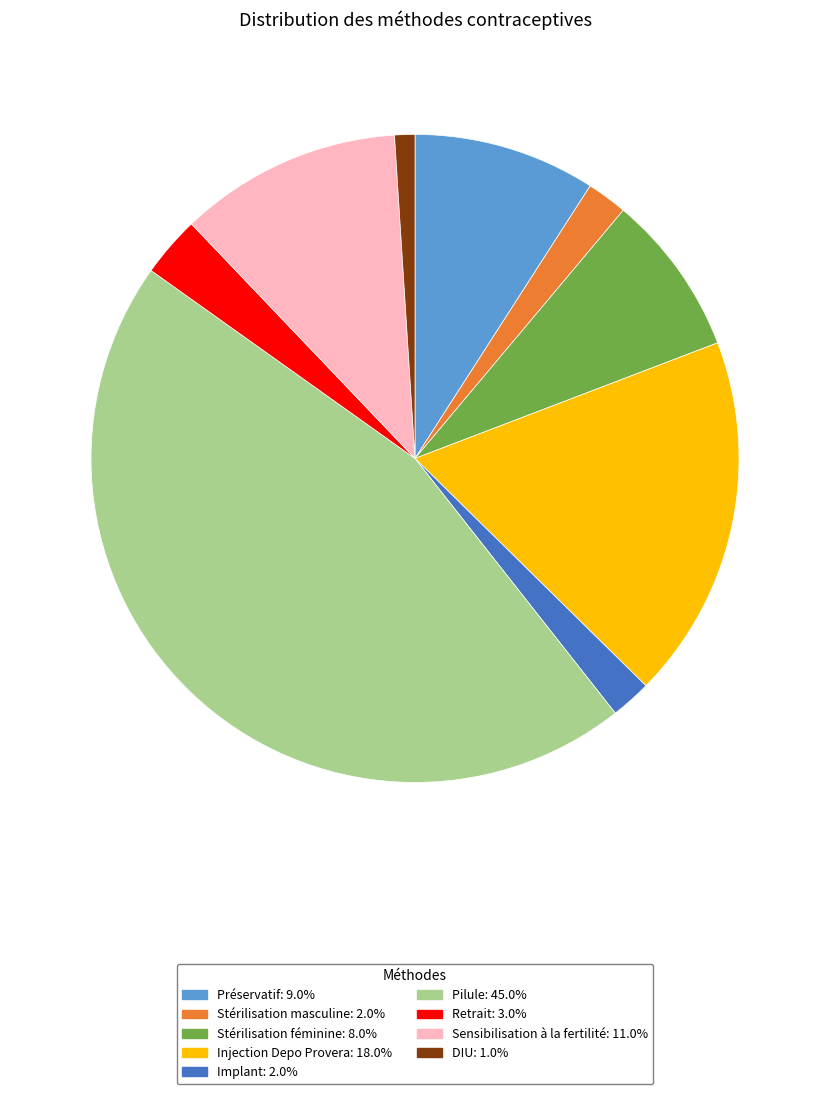

Do DIU: 1.0% and Stérilisation masculine: 2.0% together represent more than half of the pie?

No